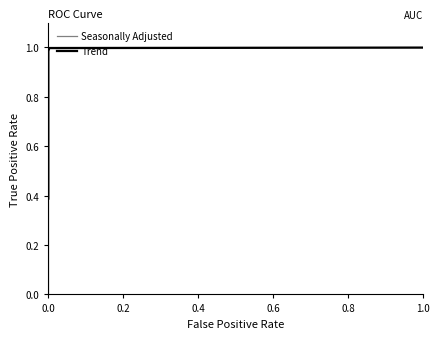

What is the maximum value for Seasonally Adjusted?

1.0